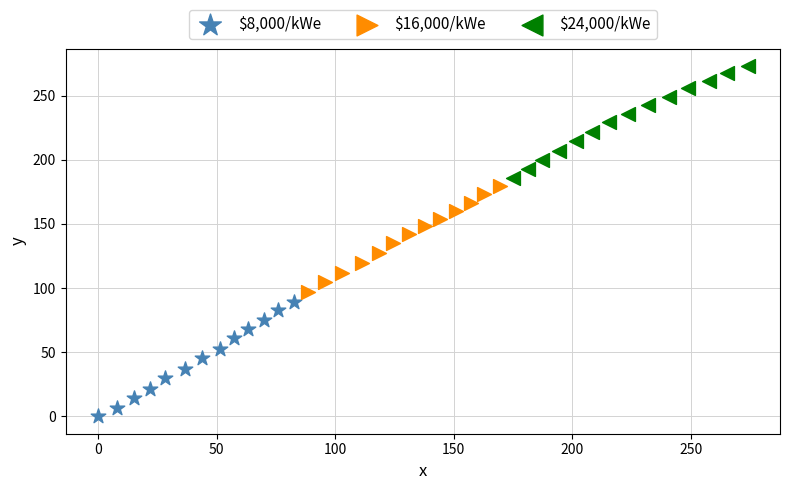

What are all the series names shown in the legend?

$8,000/kWe, $16,000/kWe, $24,000/kWe